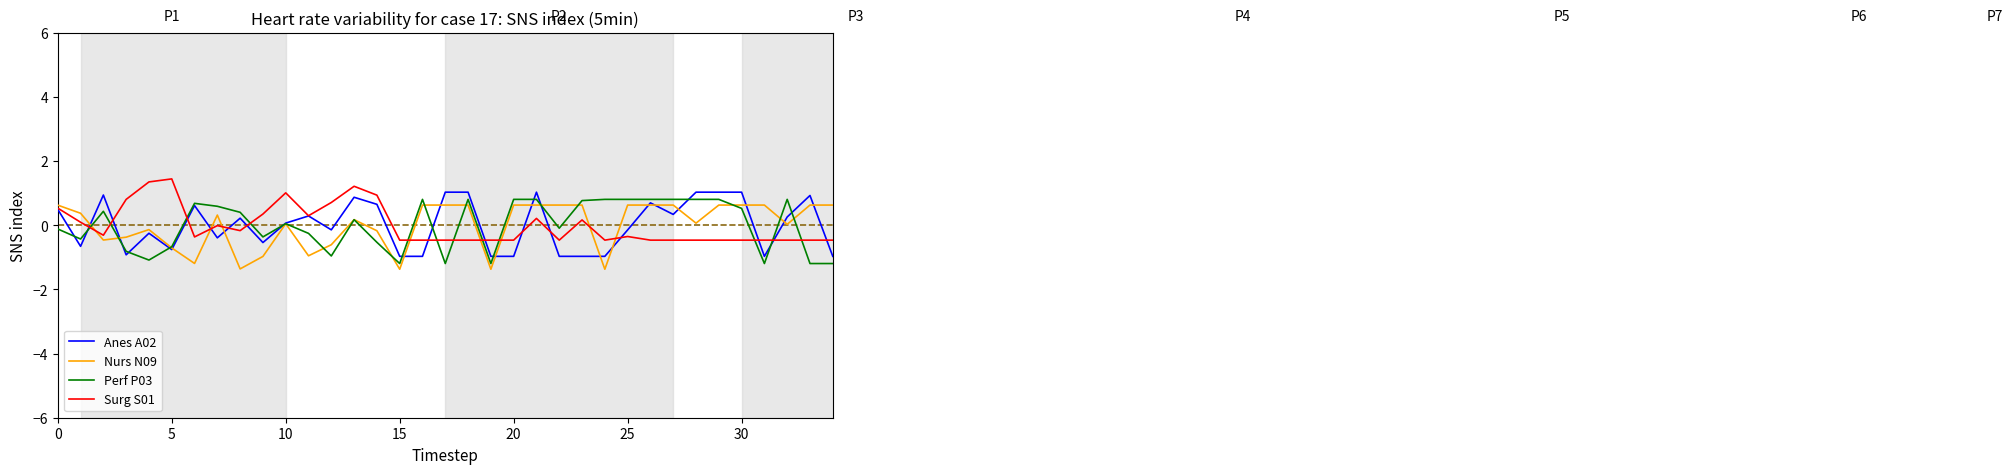

What is the minimum value shown in the chart?

-1.4